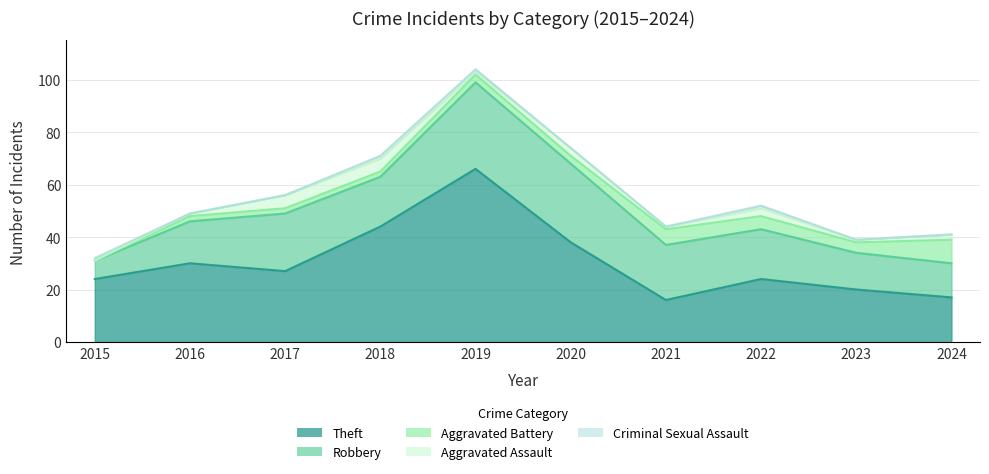

What is the maximum value shown in the chart?

66